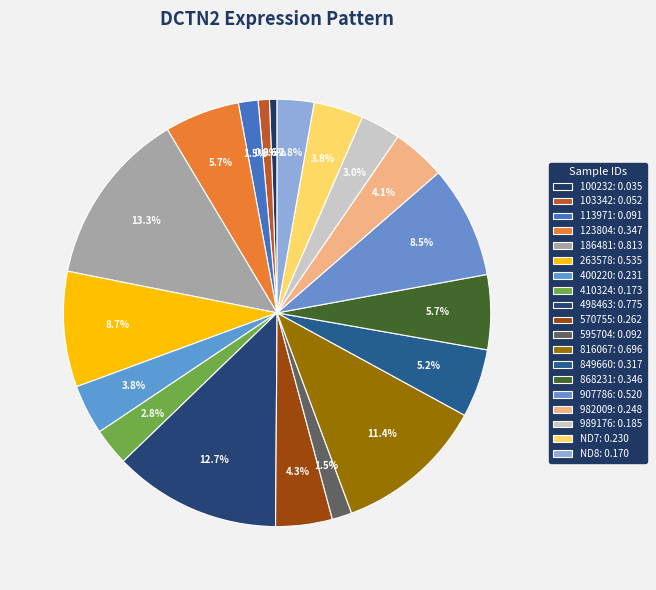

Which category has the biggest portion of the pie?

186481